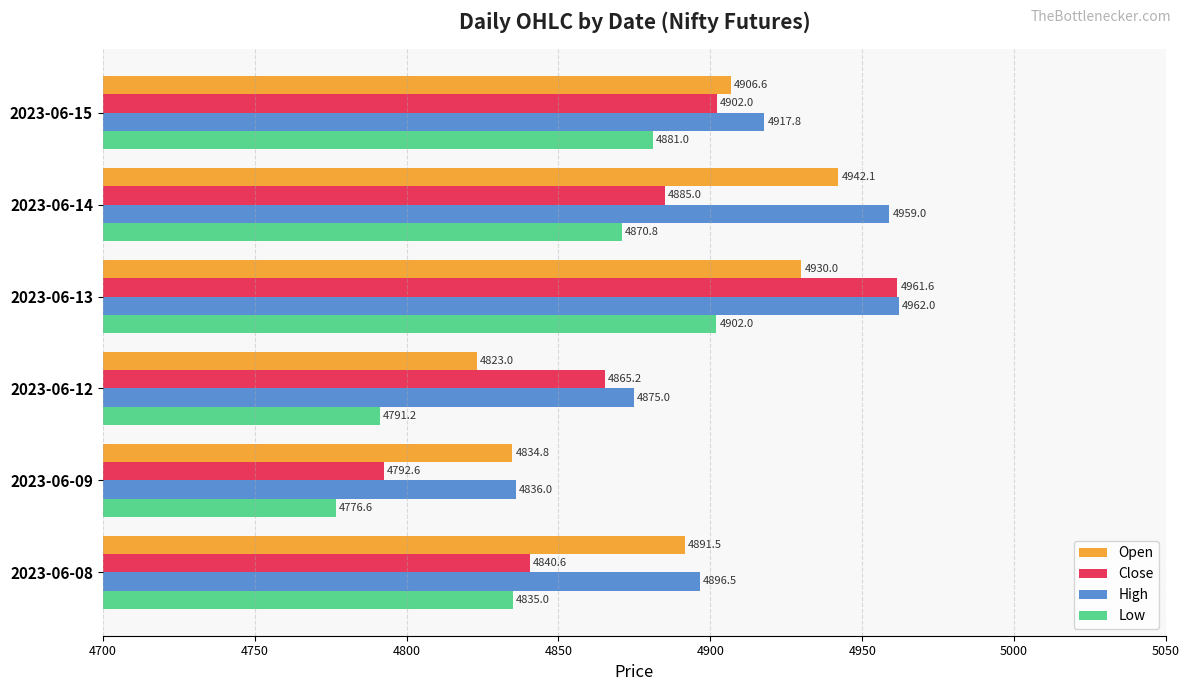

Rank the series by their maximum value, from highest to lowest.

High, Close, Open, Low